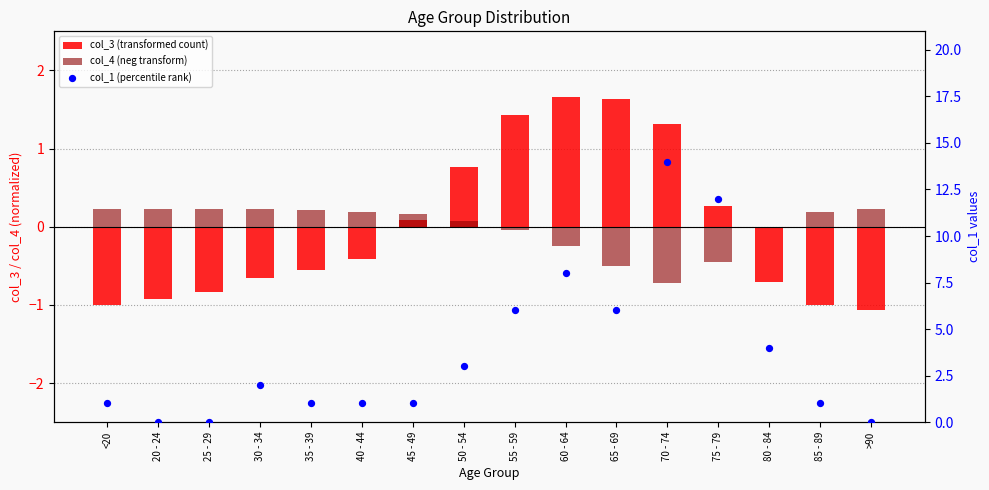

Which series contains the highest Y value?

col_1 (percentile rank)